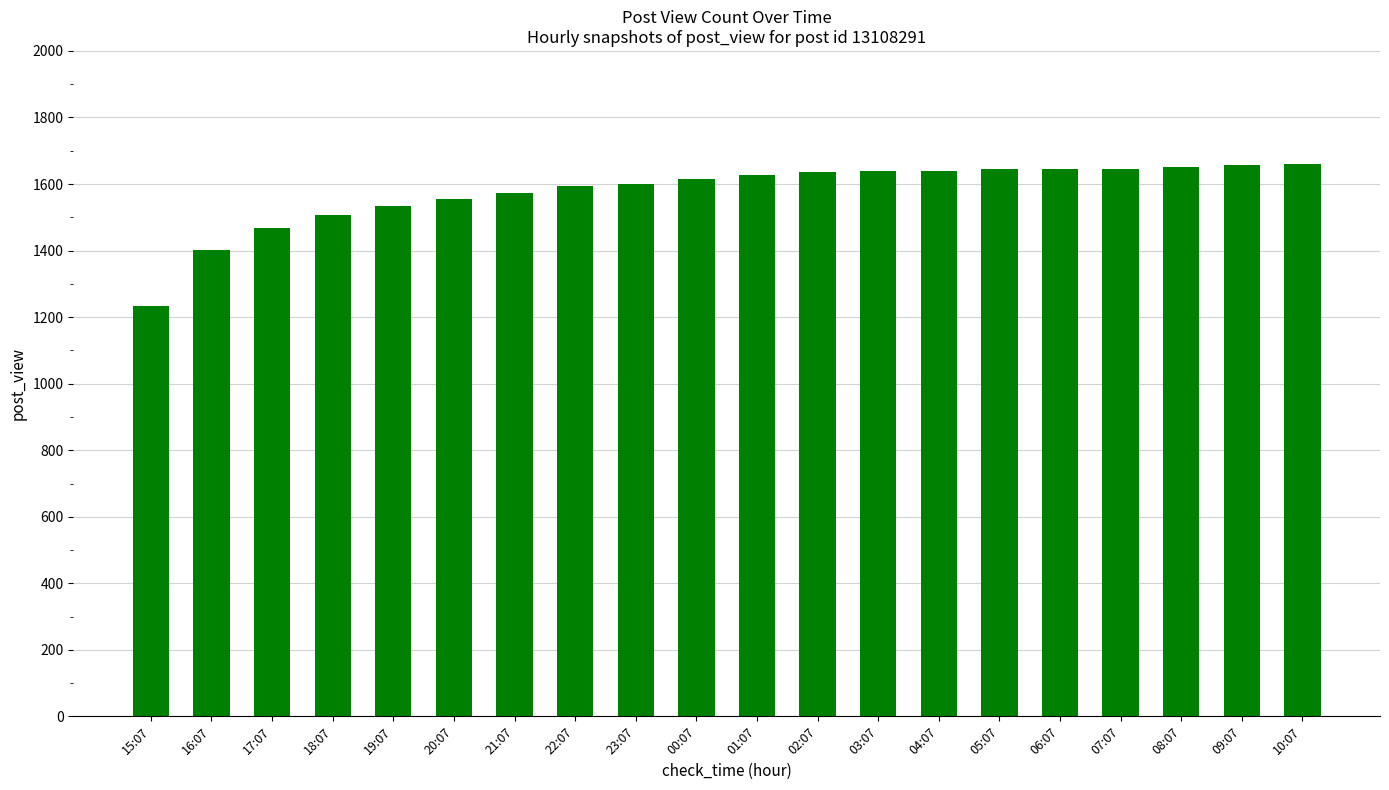

What is the difference between the second highest and second lowest values?

253